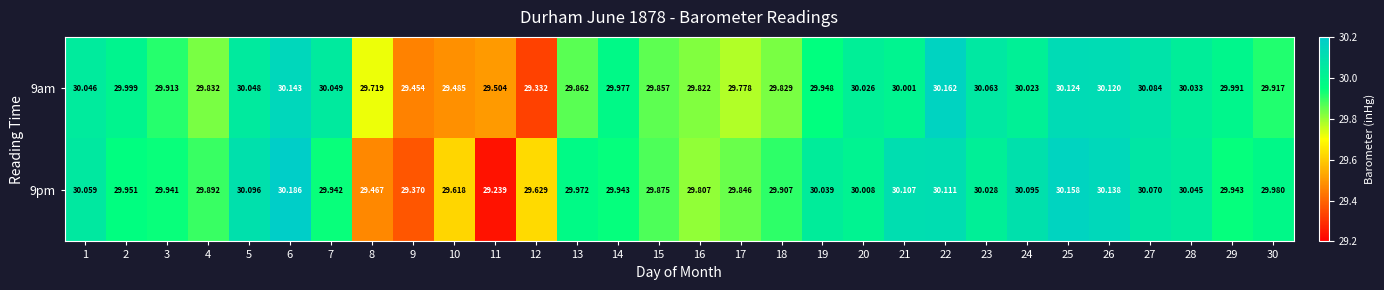

Is the value of 9pm at 1 greater than the value of 9am at 4?

Yes